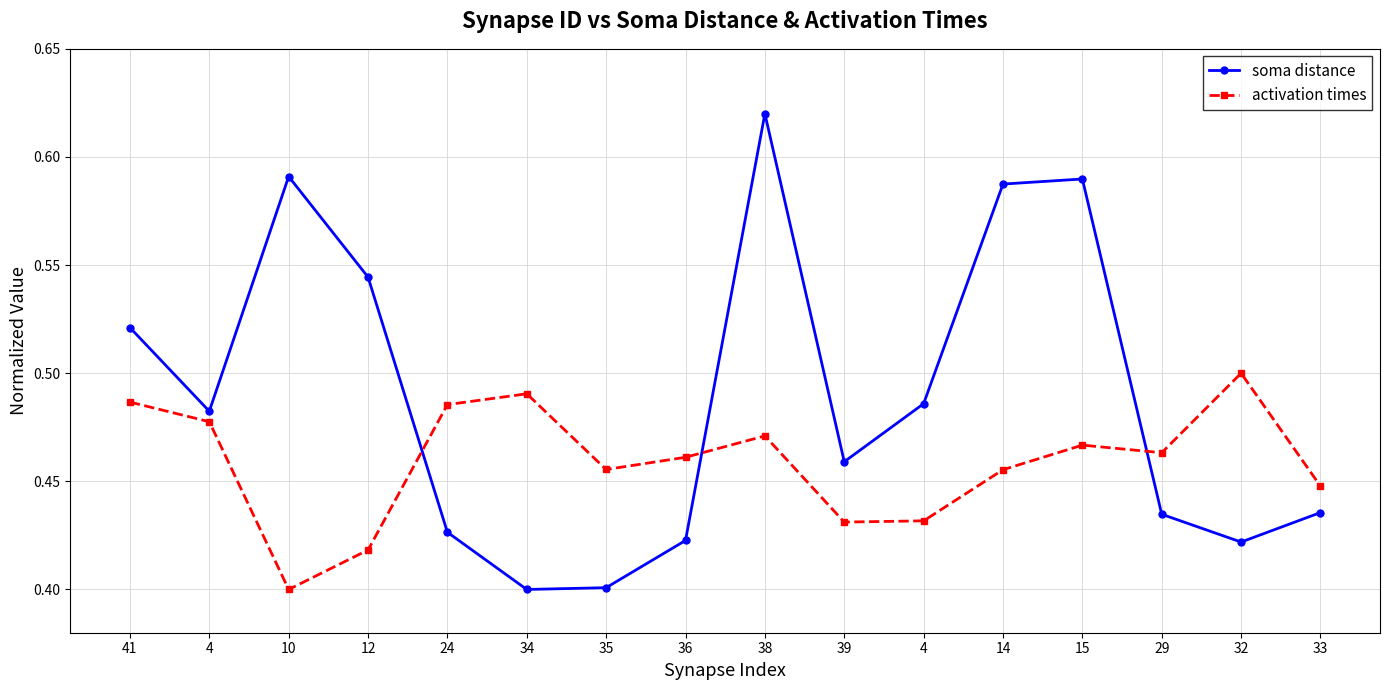

How many categories are shown in the chart?

16